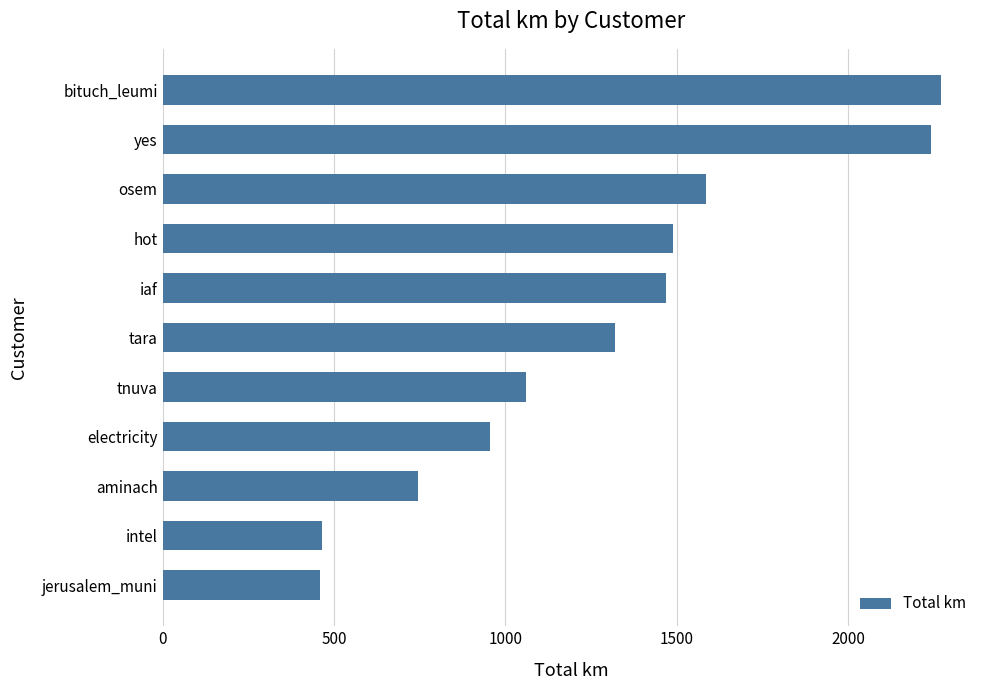

Approximately how many times larger is the value at aminach compared to tnuva?

0.7